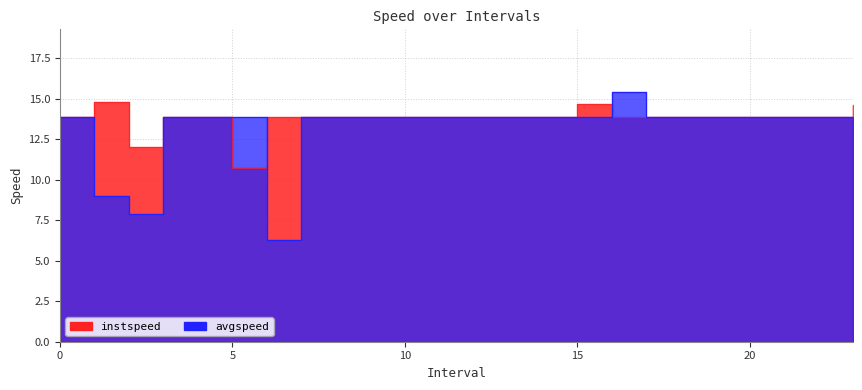

What position from the right is 1.0?

23